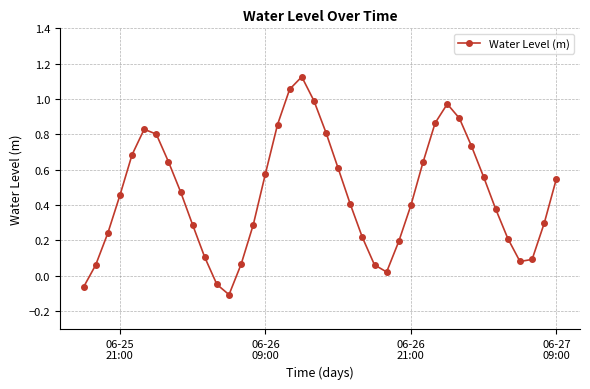

What is the sum of all values?

18.3